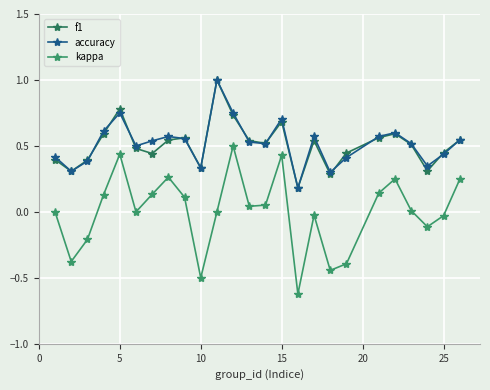

Which series has the largest total across all categories?

accuracy